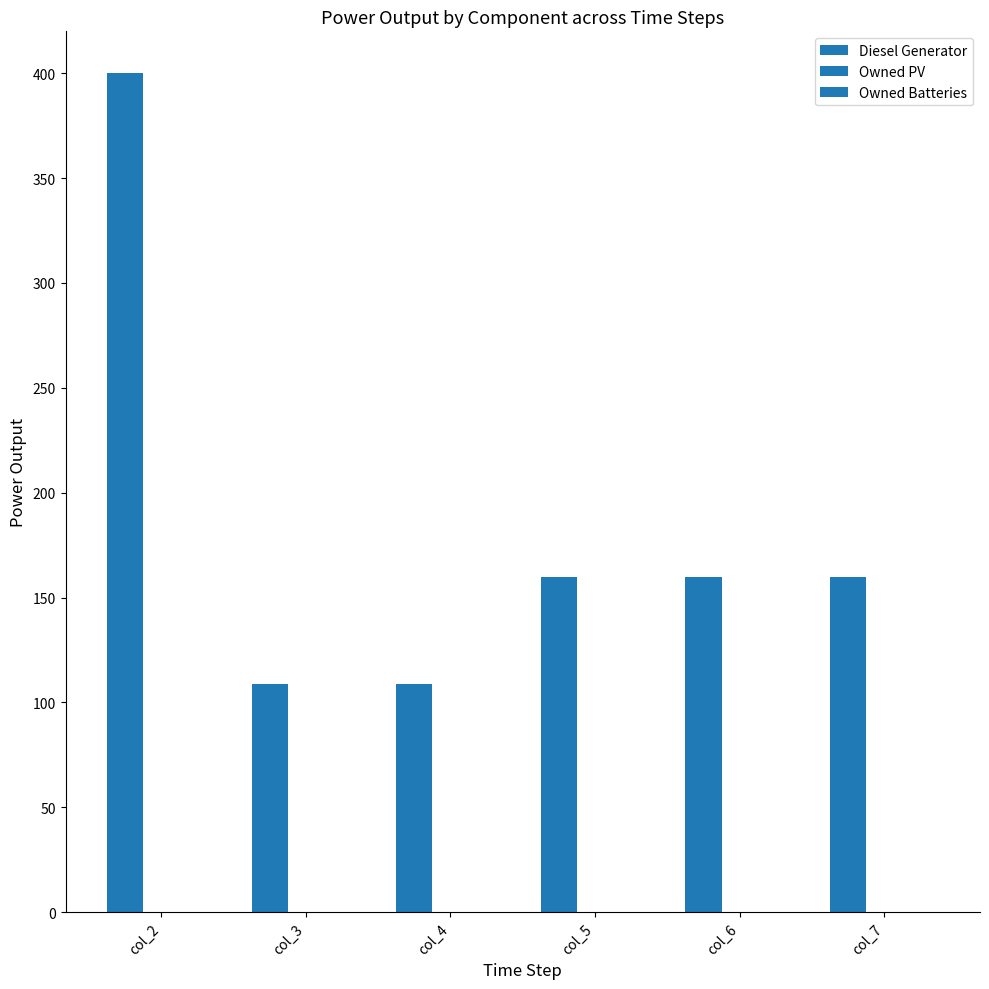

How many bars are there in total?

6